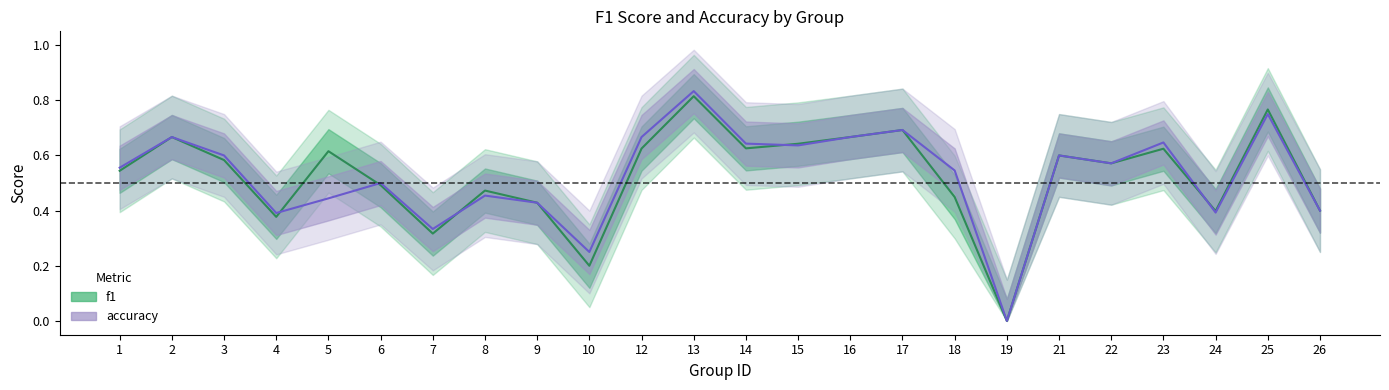

True or false: f1 has a value of 0.4 at 9.

True